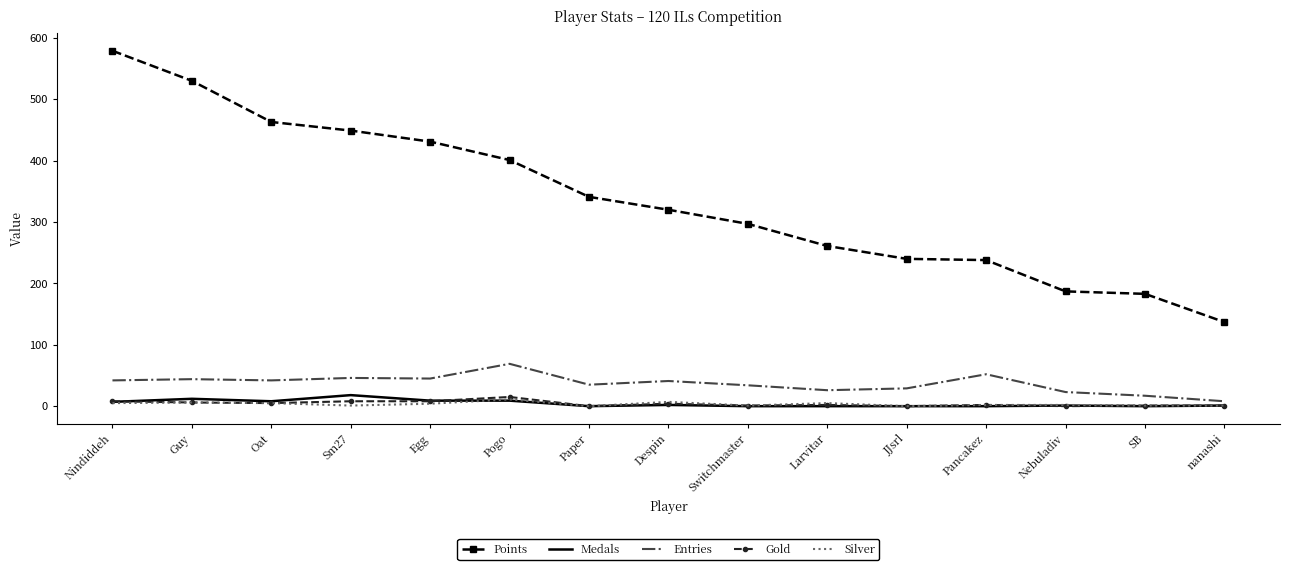

What is the sum of the Silver values at Egg and Larvitar?

9